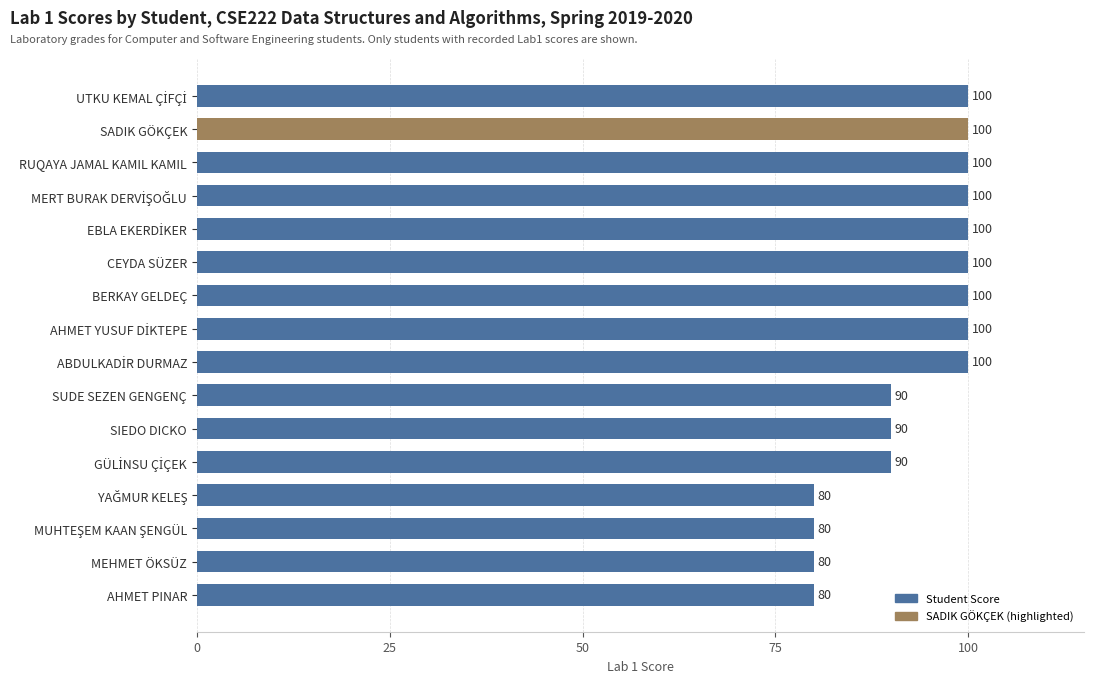

How many bars are there in total?

16